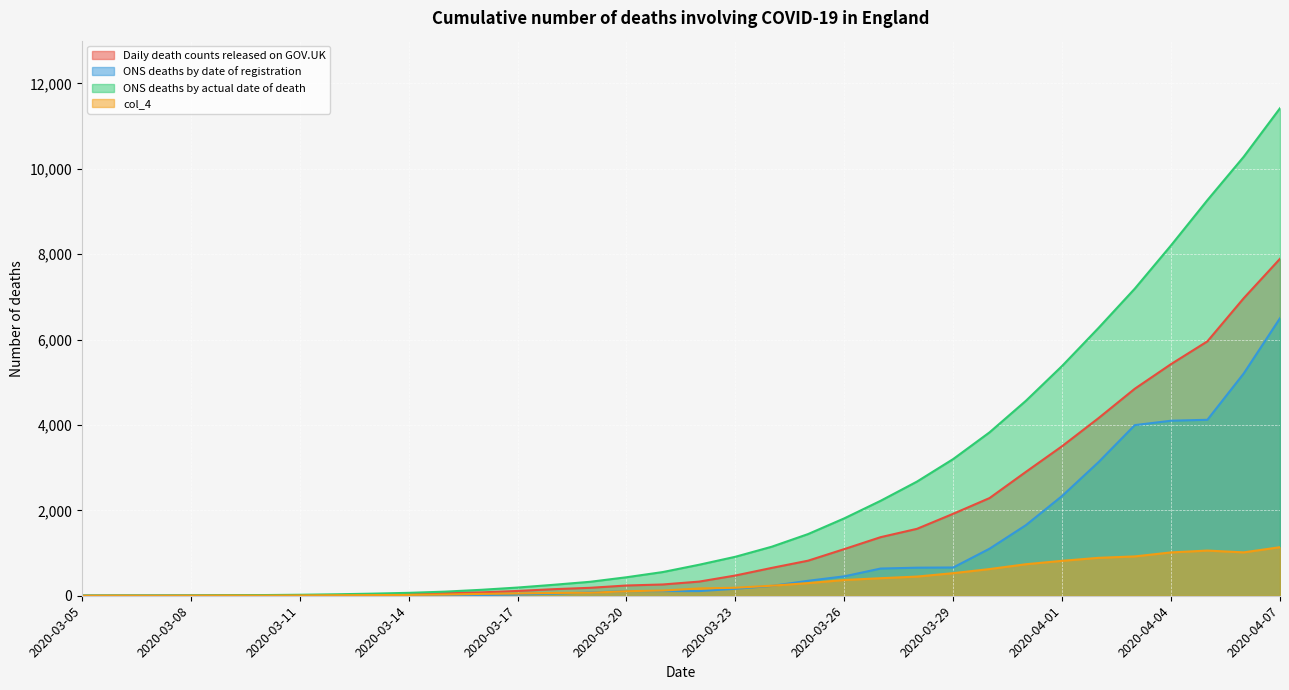

True or false: ONS deaths by date of registration has more than 0 points higher than both neighbors.

False